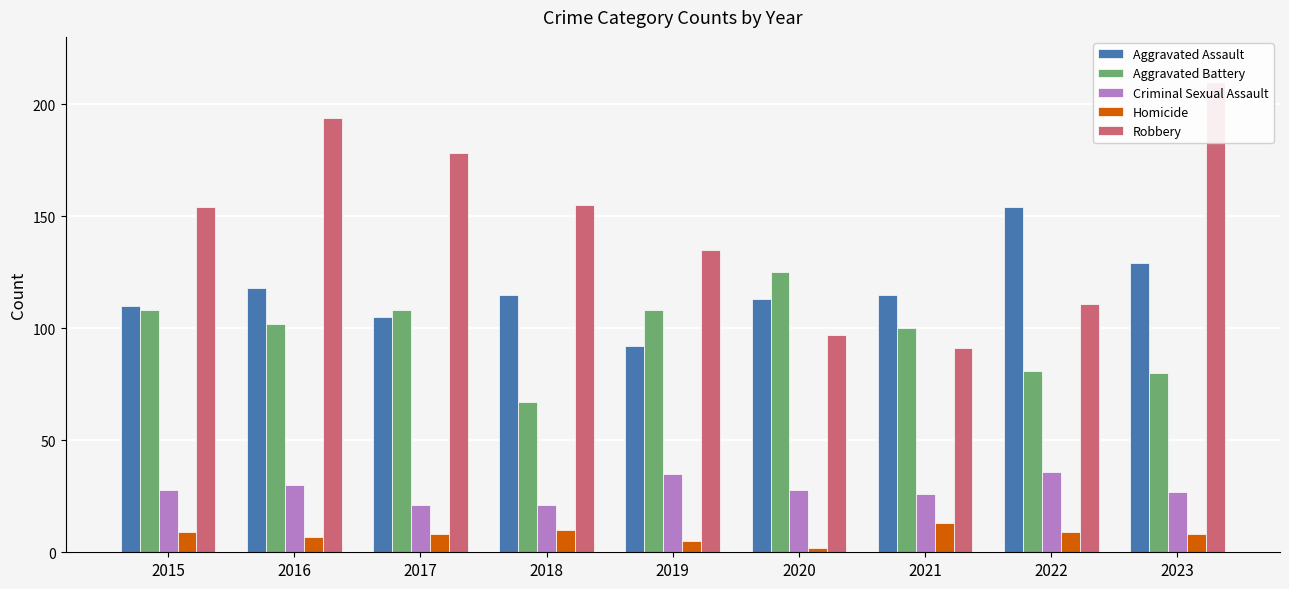

Reading left to right, extract all data points from this chart.

Aggravated Assault: 2015=110	2016=118	2017=105	2018=115	2019=92	2020=113	2021=115	2022=154	2023=129
Aggravated Battery: 2015=108	2016=102	2017=108	2018=67	2019=108	2020=125	2021=100	2022=81	2023=80
Criminal Sexual Assault: 2015=28	2016=30	2017=21	2018=21	2019=35	2020=28	2021=26	2022=36	2023=27
Homicide: 2015=9	2016=7	2017=8	2018=10	2019=5	2020=2	2021=13	2022=9	2023=8
Robbery: 2015=154	2016=194	2017=178	2018=155	2019=135	2020=97	2021=91	2022=111	2023=210